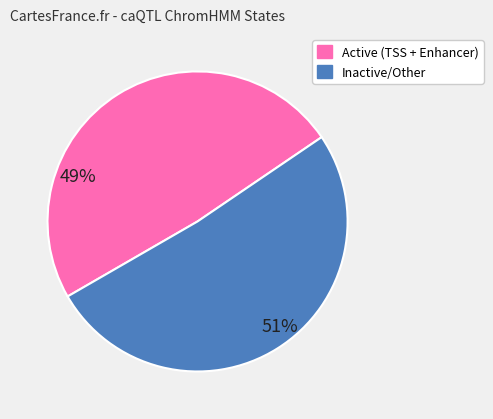

Is there any slice that represents more than half of the pie?

Yes